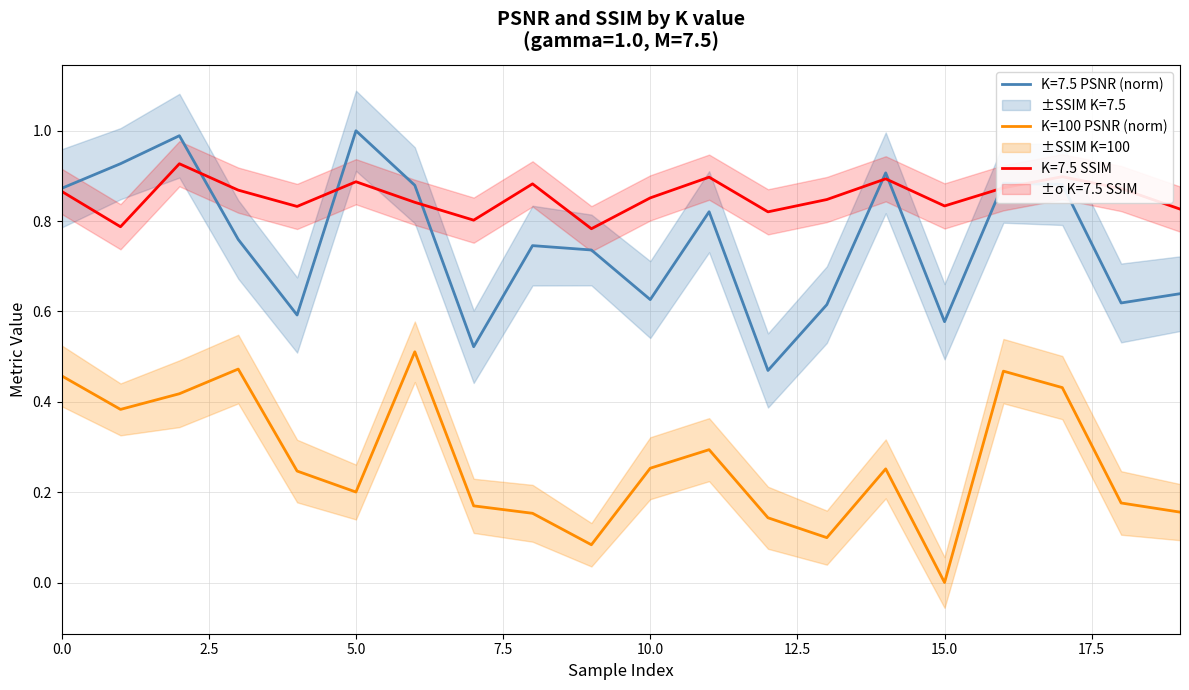

Is it true that K=7.5 PSNR (norm) equals 1.0 at 10.0?

False